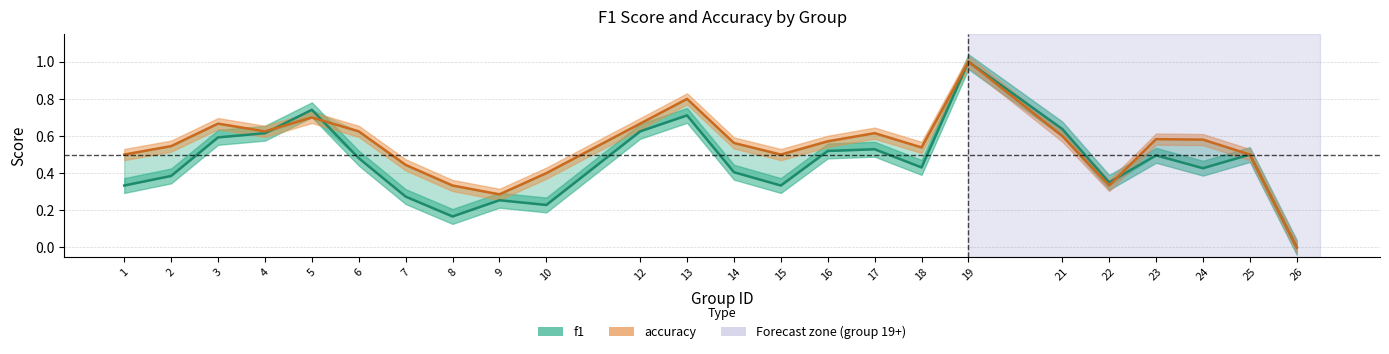

Reading right to left, extract all data points from this chart.

f1: 0.0	0.5	0.4	0.5	0.3	0.6	1.0	0.4	0.5	0.5	0.3	0.4	0.7	0.6	0.2	0.3	0.2	0.3	0.5	0.7	0.6	0.6	0.4	0.3
accuracy: 0.0	0.5	0.6	0.6	0.3	0.6	1.0	0.5	0.6	0.6	0.5	0.6	0.8	0.7	0.4	0.3	0.3	0.4	0.6	0.7	0.6	0.7	0.5	0.5